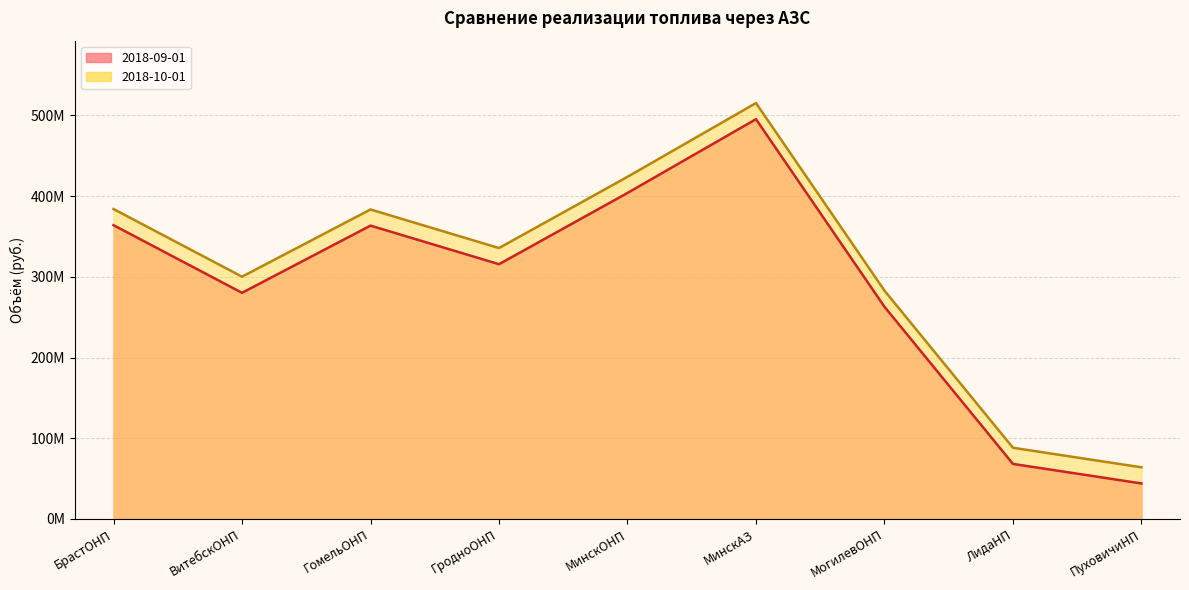

True or false: 2018-09-01 and 2018-10-01 intersect in this chart.

False